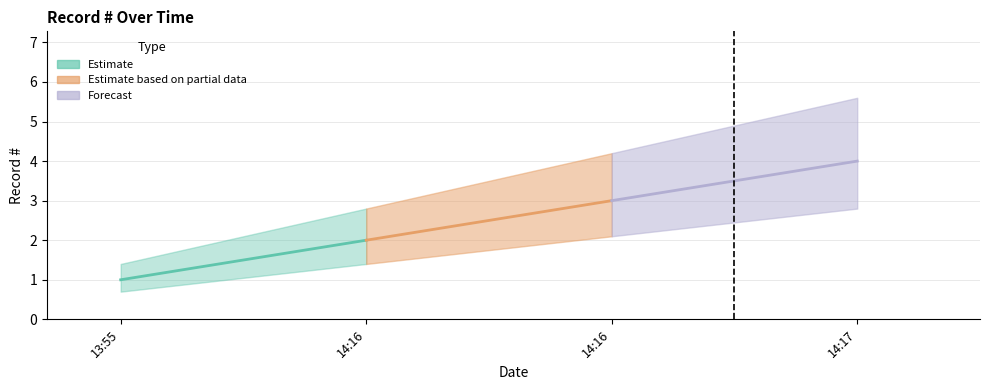

What is the label of the 3rd point from the left?

2024-04-04 14:16:33